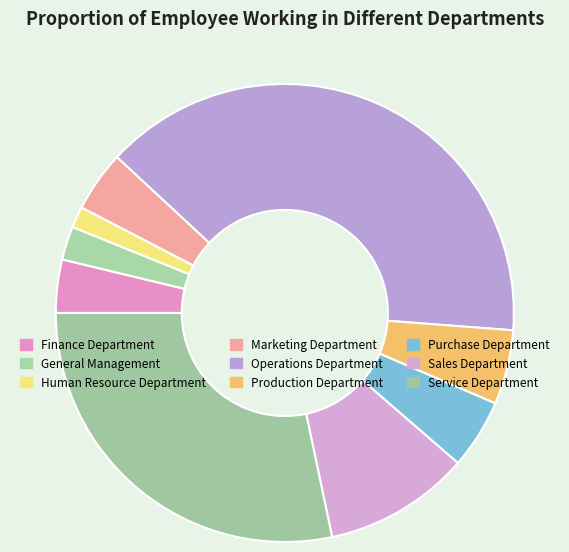

To the nearest percent, what is the average slice percentage?

11%